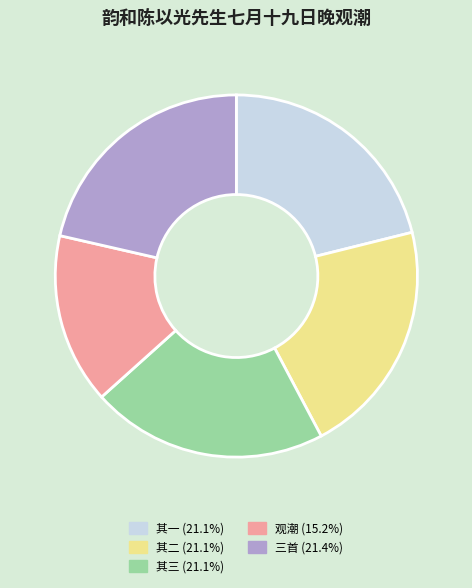

Does any single category account for the majority?

No